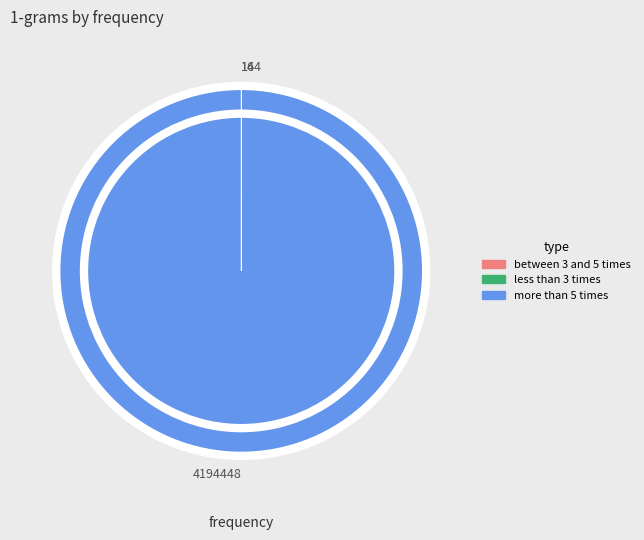

Is 4194448 the majority of the pie?

Yes